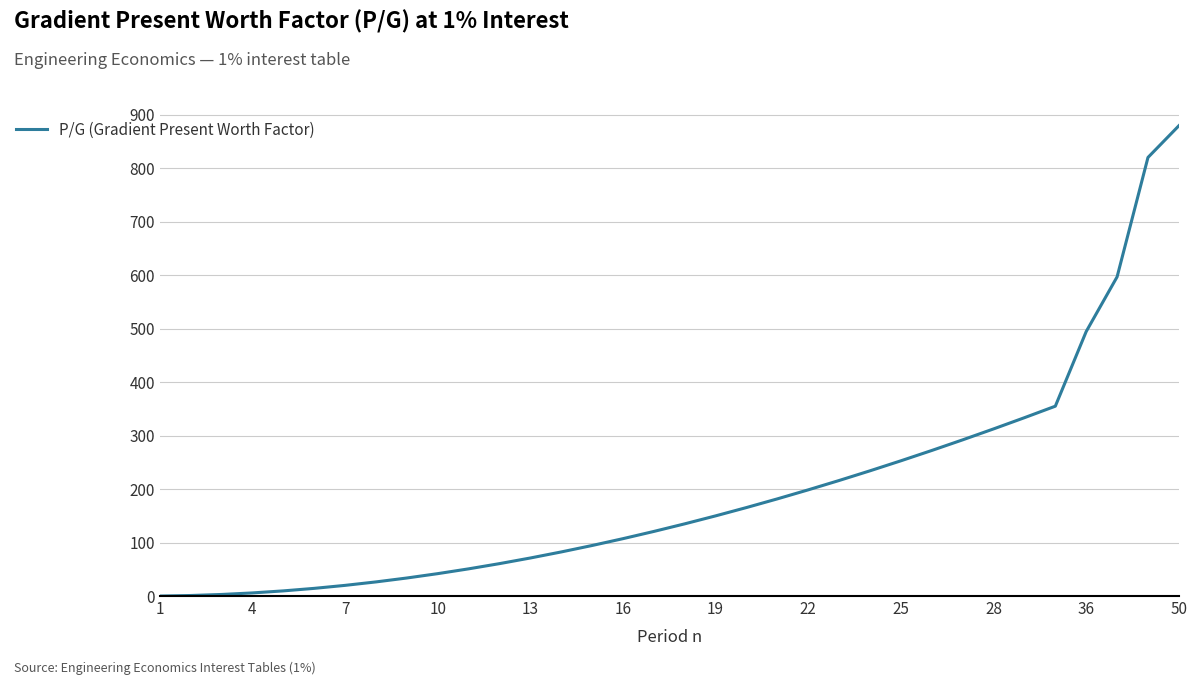

What is the difference between the maximum and minimum values?

879.4